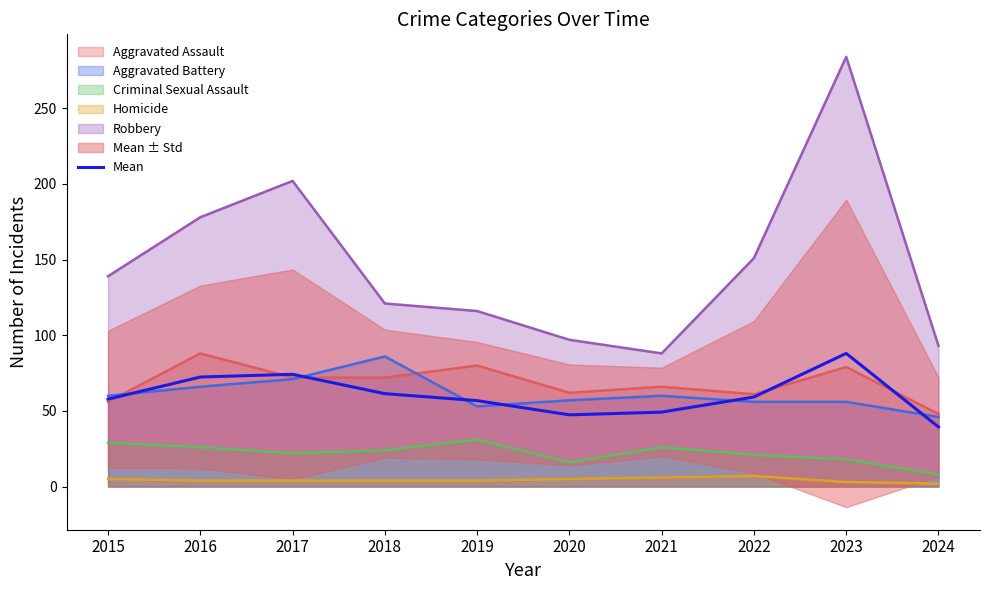

Reading left to right, extract all data points from this chart.

57.8	72.4	74.2	61.4	56.8	47.4	49.2	59.2	88.0	39.4